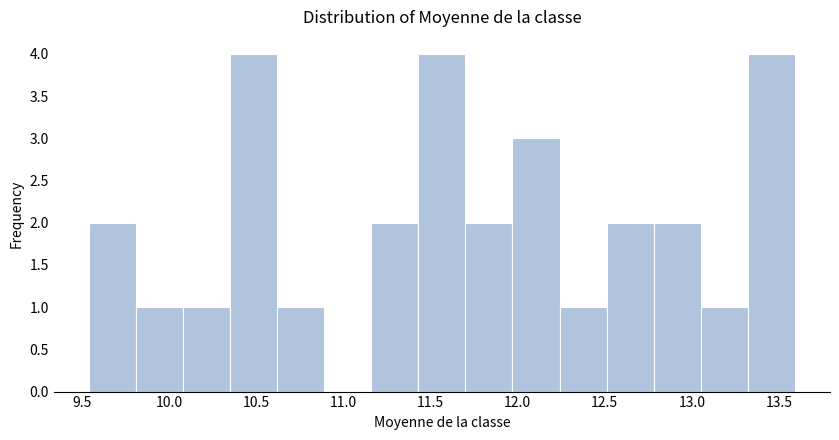

Reading left to right, list every bar in this chart as the range it spans on the x-axis followed by its height. Neither the bar edges nor the heights are printed on the chart, so give them approximately, as read against the axes.

9.54 to 9.81: 2
9.81 to 10.08: 1
10.08 to 10.35: 1
10.35 to 10.62: 4
10.62 to 10.89: 1
10.89 to 11.16: 0
11.16 to 11.43: 2
11.43 to 11.70: 4
11.70 to 11.97: 2
11.97 to 12.24: 3
12.24 to 12.51: 1
12.51 to 12.78: 2
12.78 to 13.05: 2
13.05 to 13.32: 1
13.32 to 13.59: 4